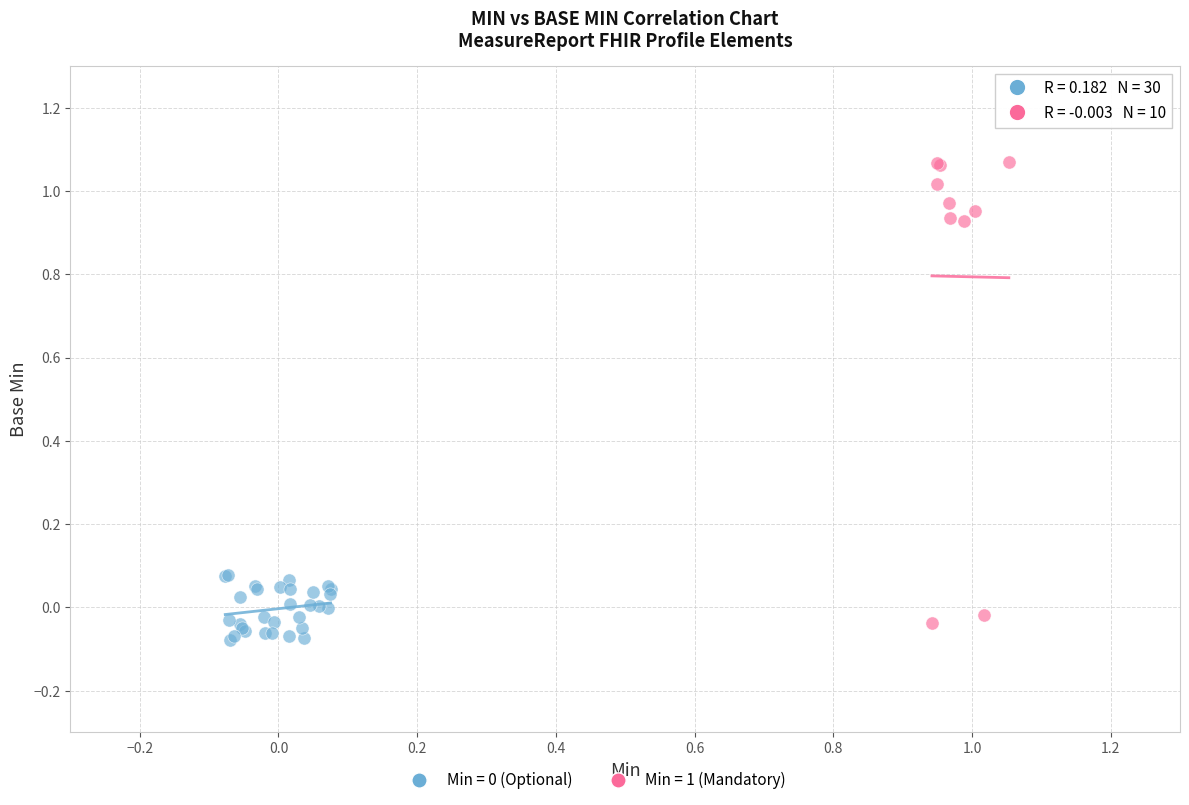

Which series contains the highest Y value?

Min = 1 (Mandatory)